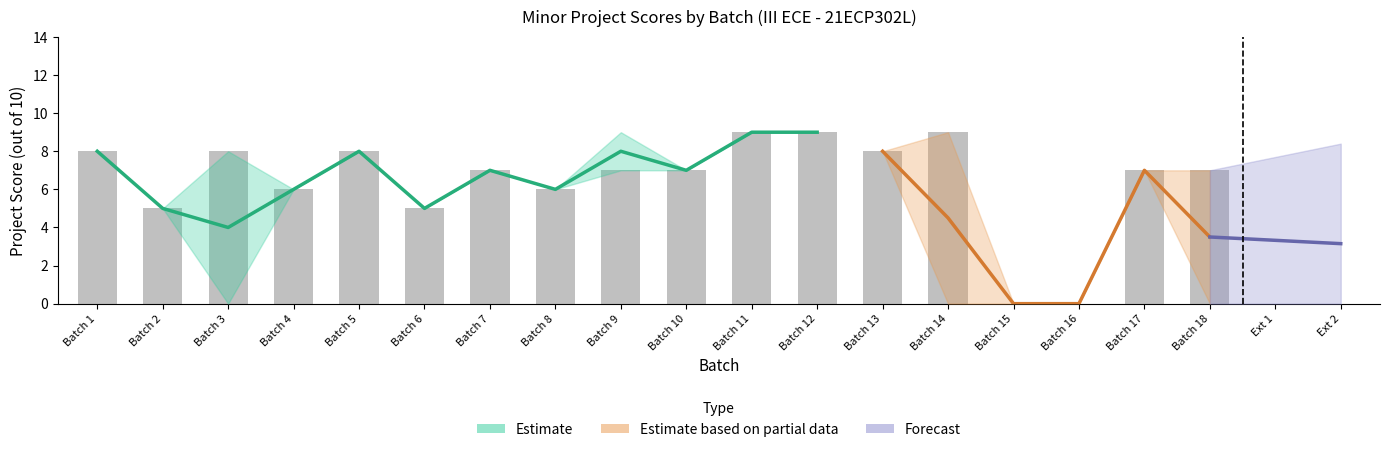

Is it true that the value at Batch 15 is 5?

False